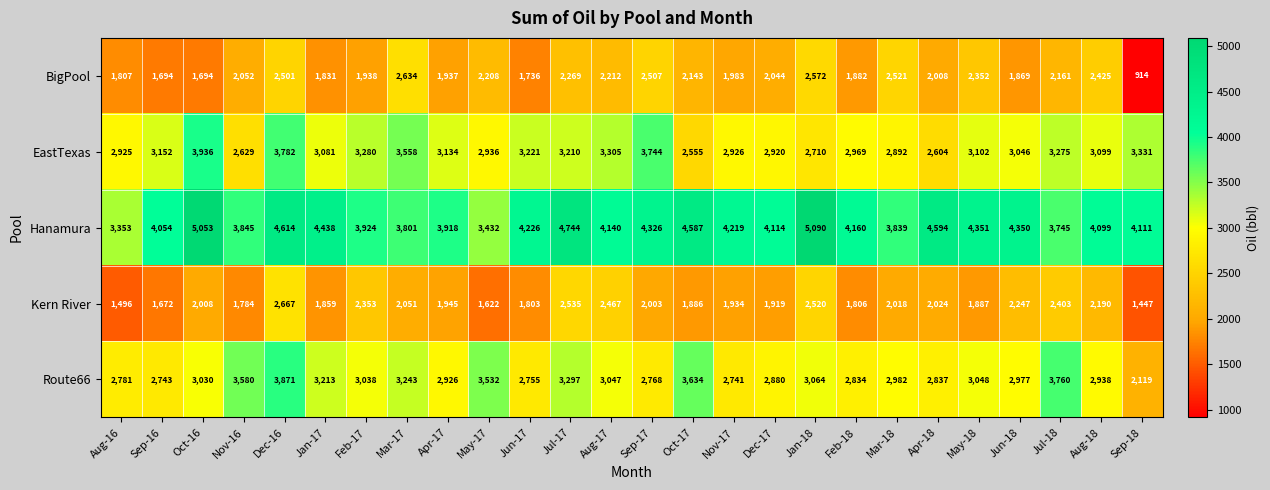

Which series has the widest spread of values?

Route66